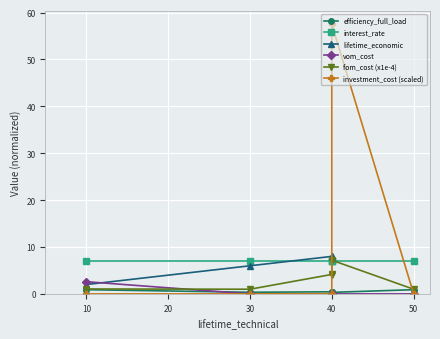

How many lines are shown in the chart?

6